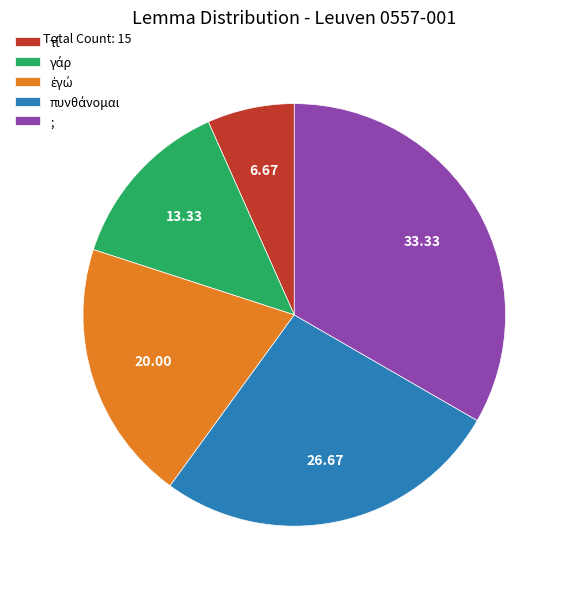

What is the largest slice in the pie chart?

;